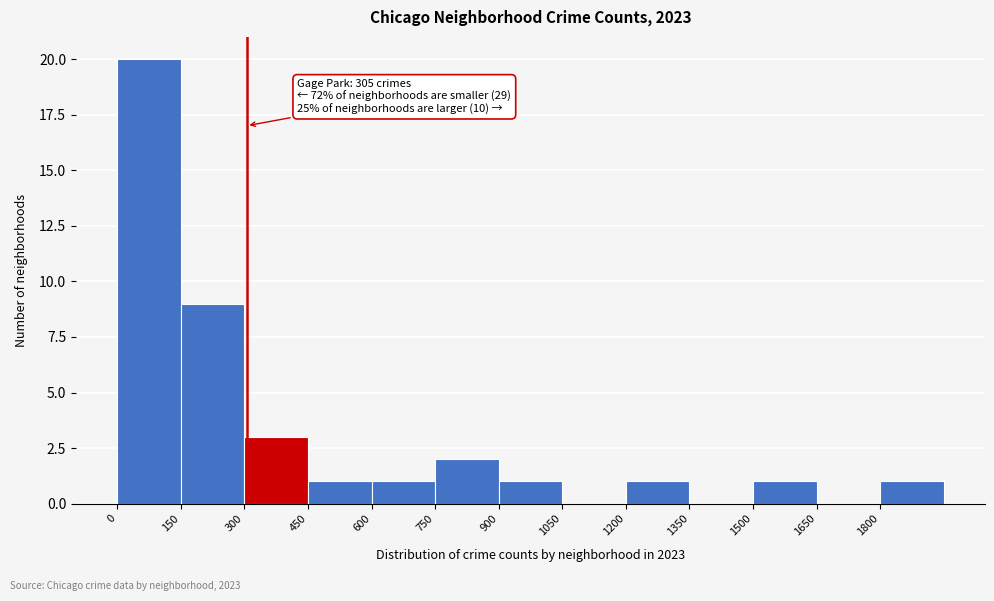

Over which range of the x-axis is the bar tallest?

0 to 150